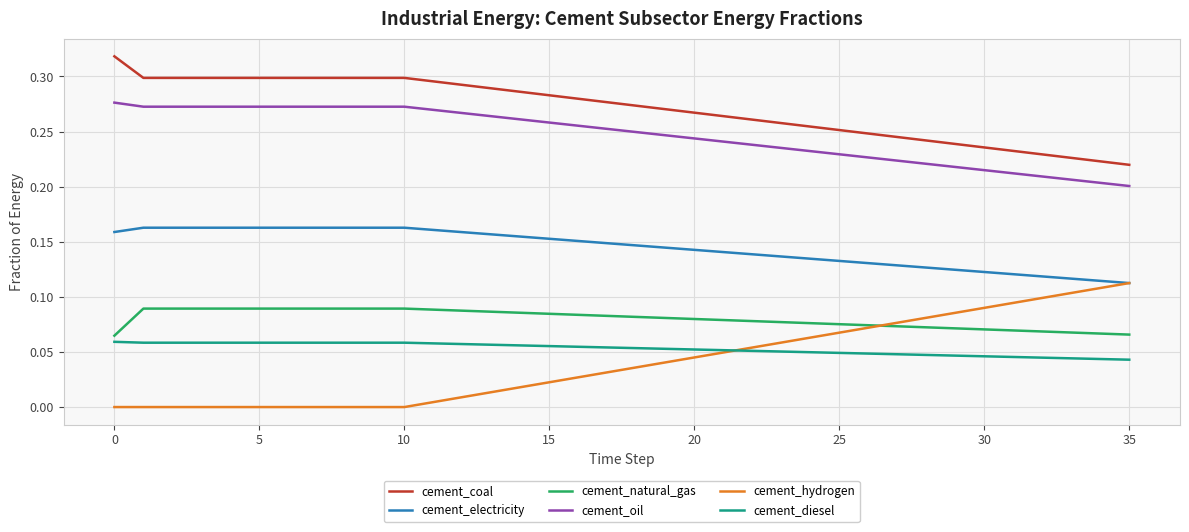

Is this an area chart (filled region under the line)?

No